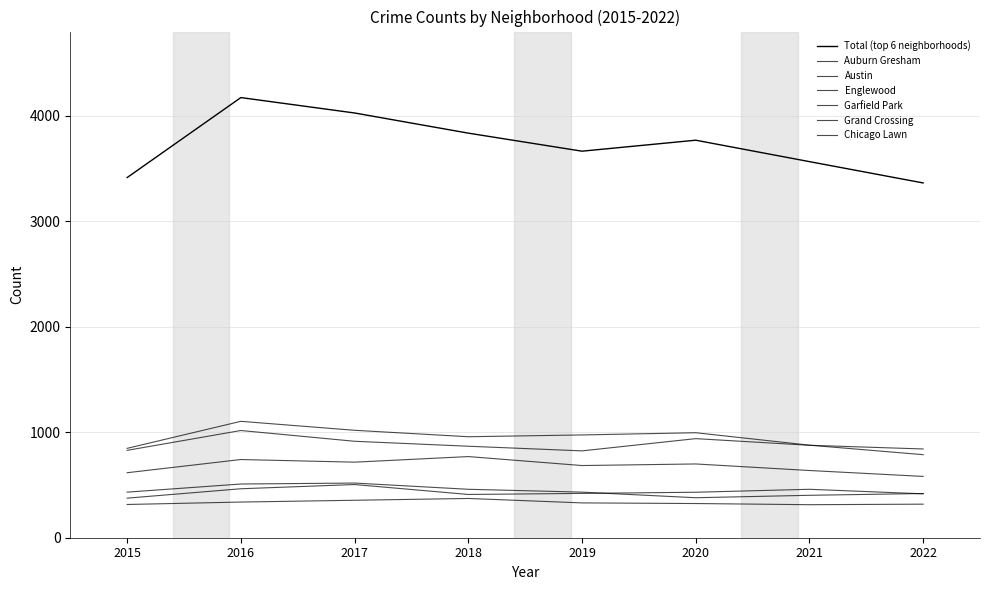

Where is the first local minimum for Chicago Lawn?

2021